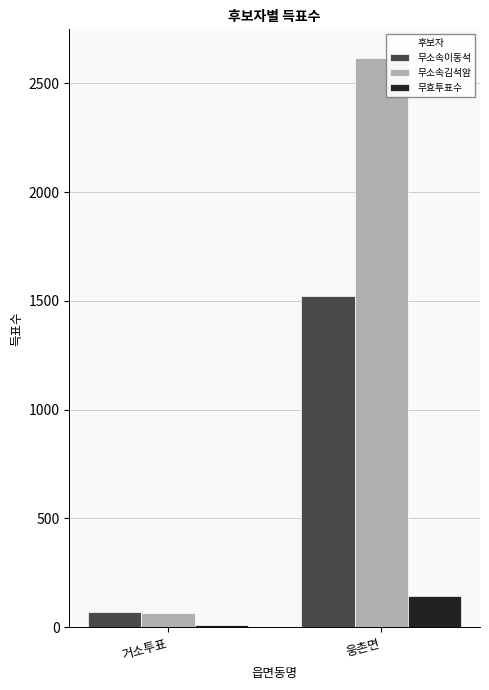

Which series changed the most between 거소투표 and 웅촌면?

무소속김석암